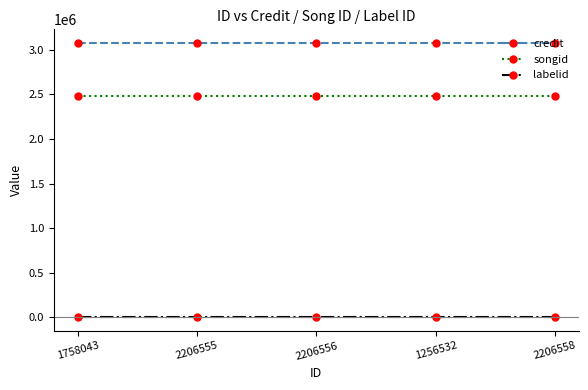

Reading right to left, what are all the values shown in this chart?

credit: 2206558=3076702	1256532=3076702	2206556=3076702	2206555=3076702	1758043=3076702
songid: 2206558=2477299	1256532=2477299	2206556=2477299	2206555=2477299	1758043=2477299
labelid: 2206558=-1	1256532=-1	2206556=-1	2206555=-1	1758043=-1